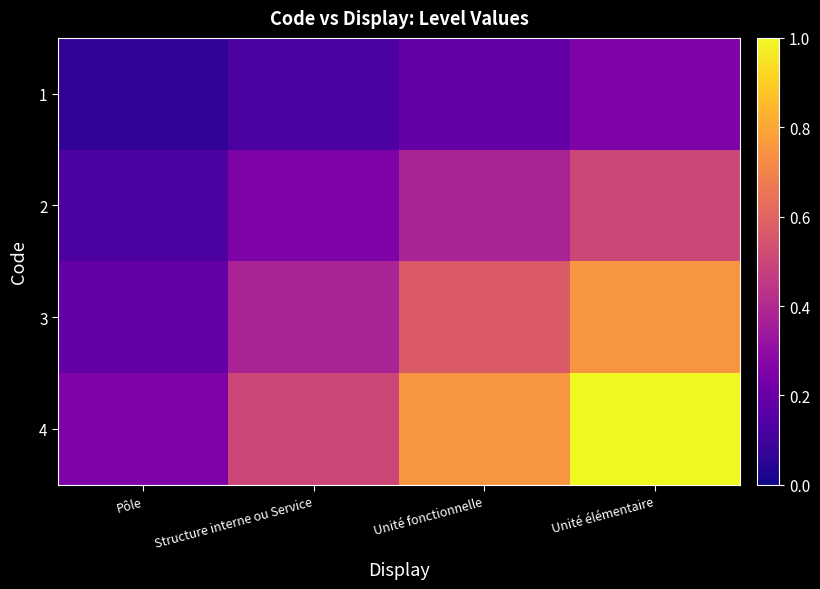

What is the difference between the highest and lowest values at Structure interne ou Service?

0.4